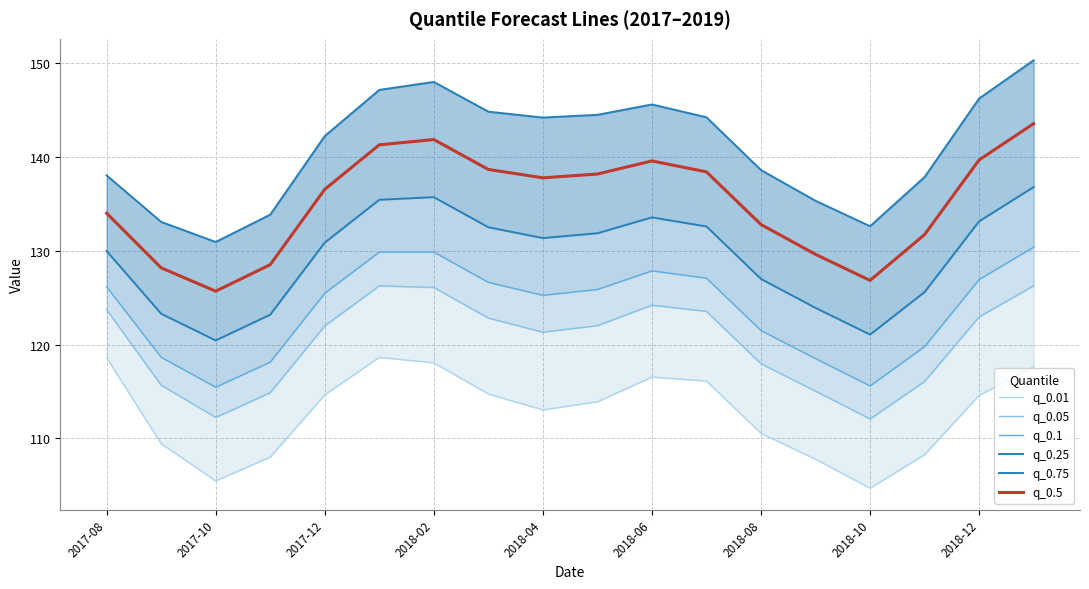

What is the highest value of the q_0.5 series?

143.6